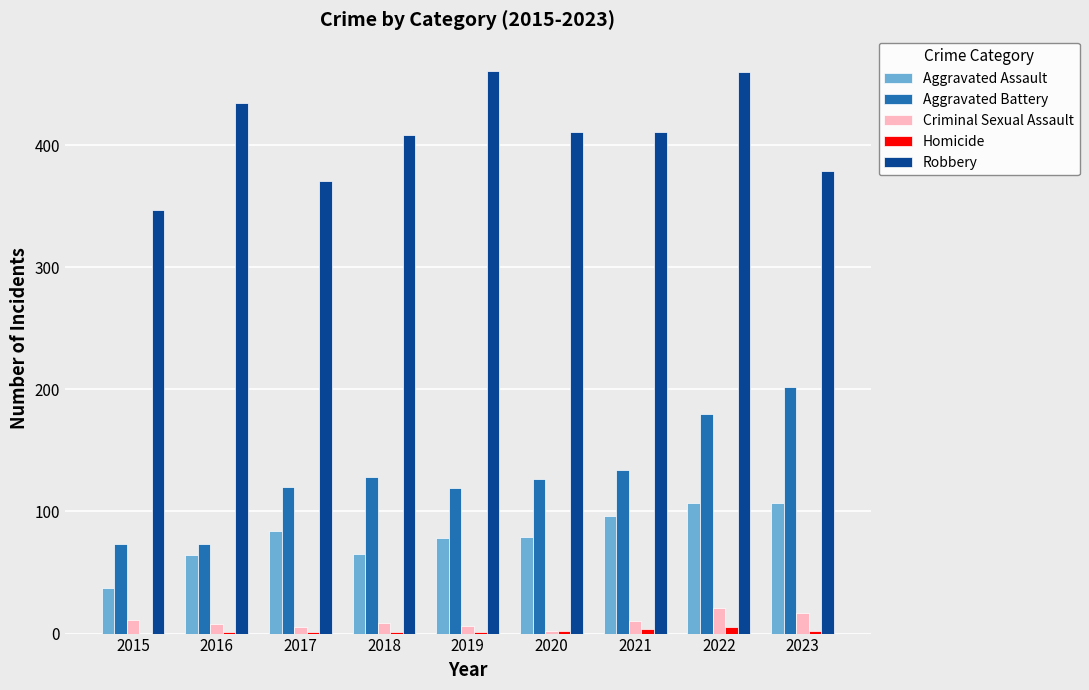

What is the greatest value displayed?

461